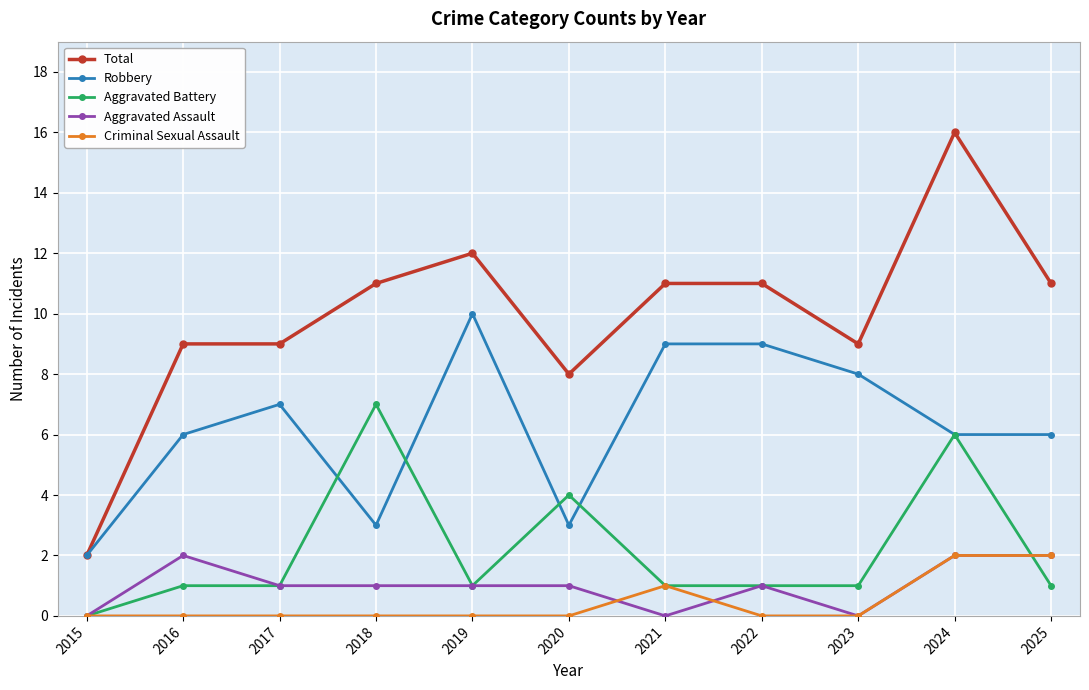

What is the average value of the Total series?

10